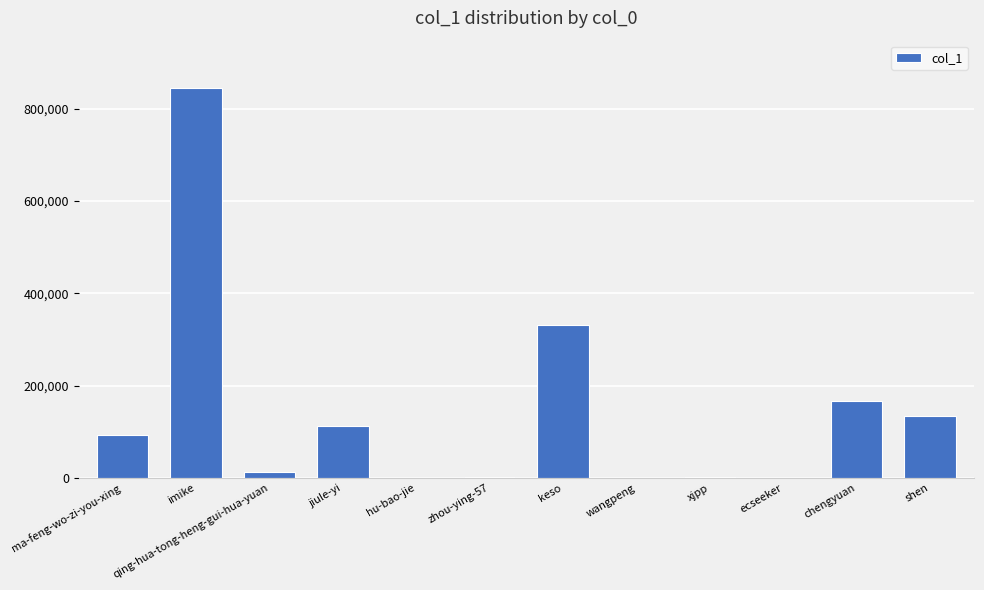

What is the change in value from imike to keso?

-515015